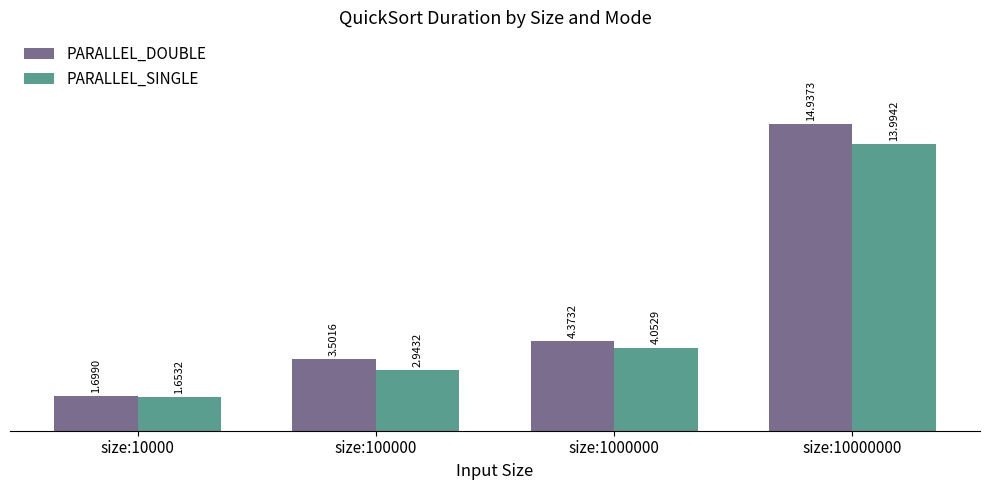

The PARALLEL_DOUBLE series shows 2.4 at size:10000. True or false?

False